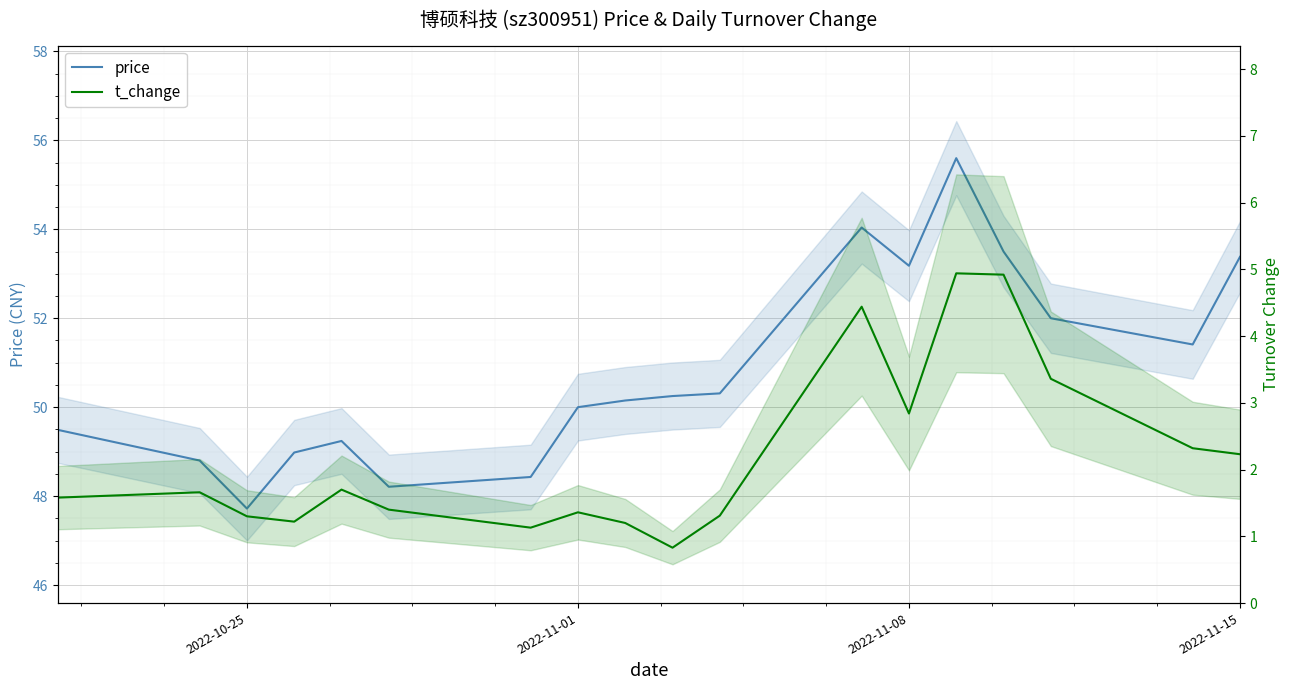

Reading left to right, transcribe all the data shown in this chart.

price: 49.5	48.8	47.7	49.0	49.2	48.2	48.4	50.0	50.1	50.2	50.3	54.0	53.2	55.6	53.5	52.0	51.4	53.4
t_change: 1.6	1.7	1.3	1.2	1.7	1.4	1.1	1.4	1.2	0.8	1.3	4.4	2.8	4.9	4.9	3.4	2.3	2.2